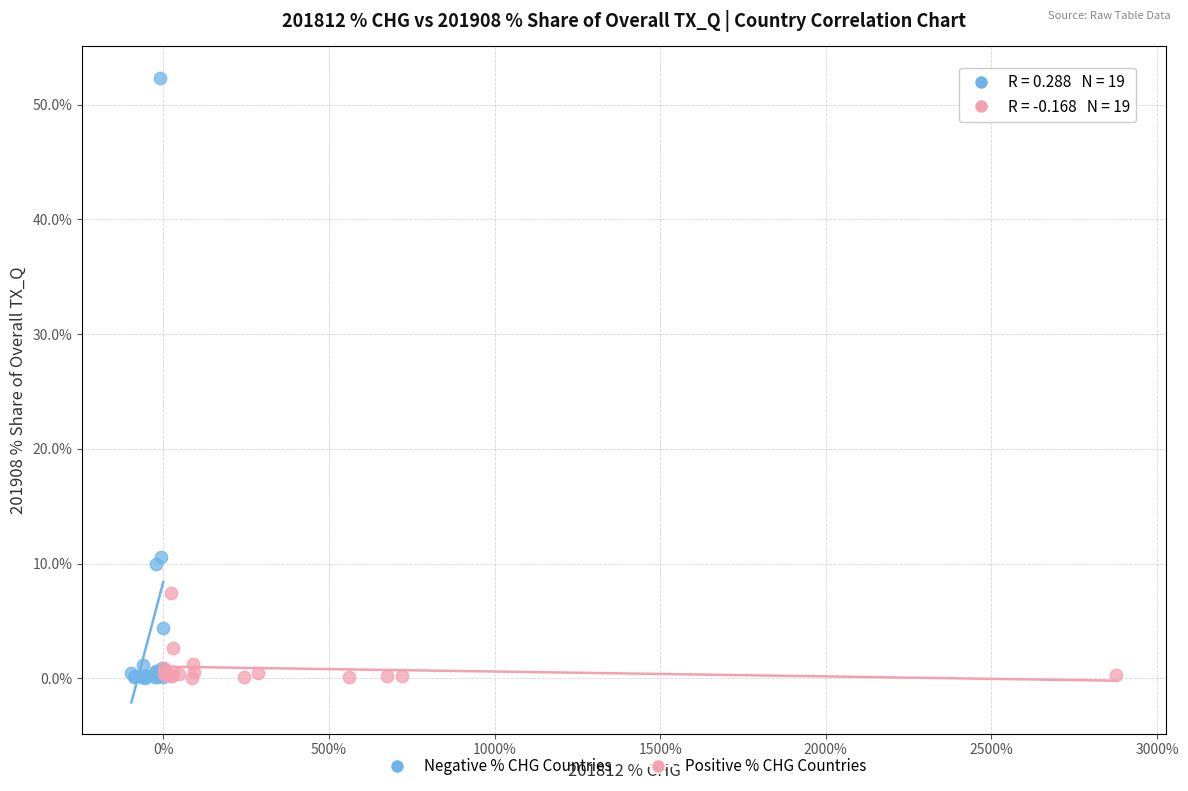

Which series has the widest spread of Y values?

Negative % CHG Countries